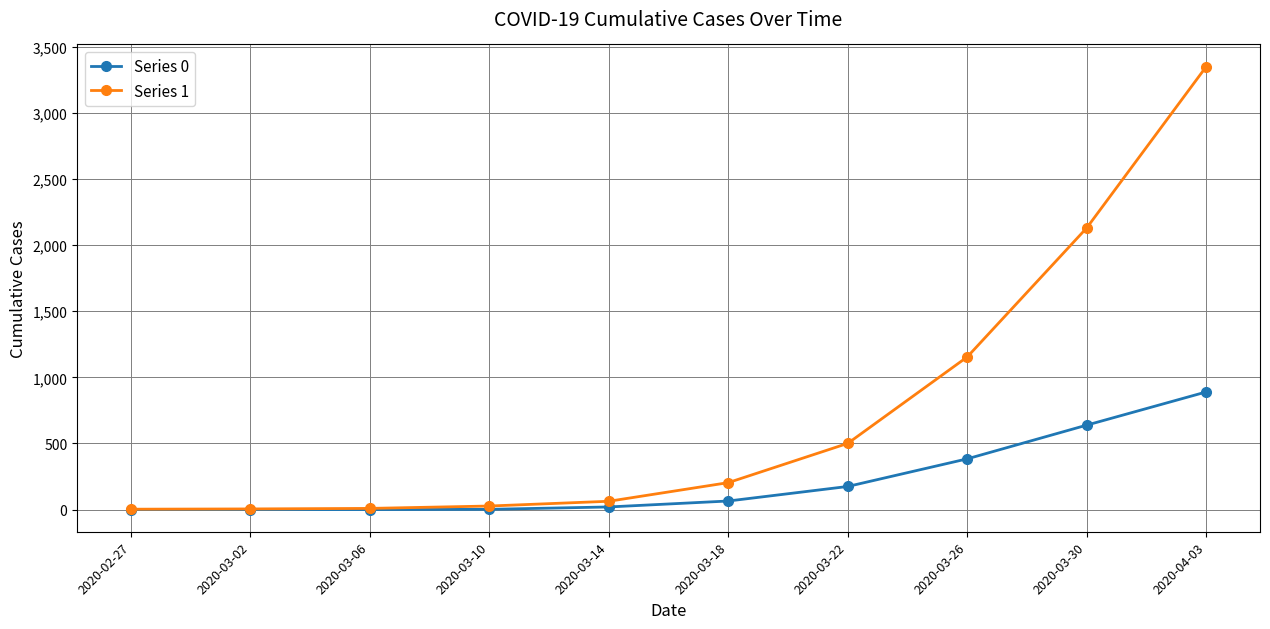

What is the label of the 9th point from the left?

2020-03-30